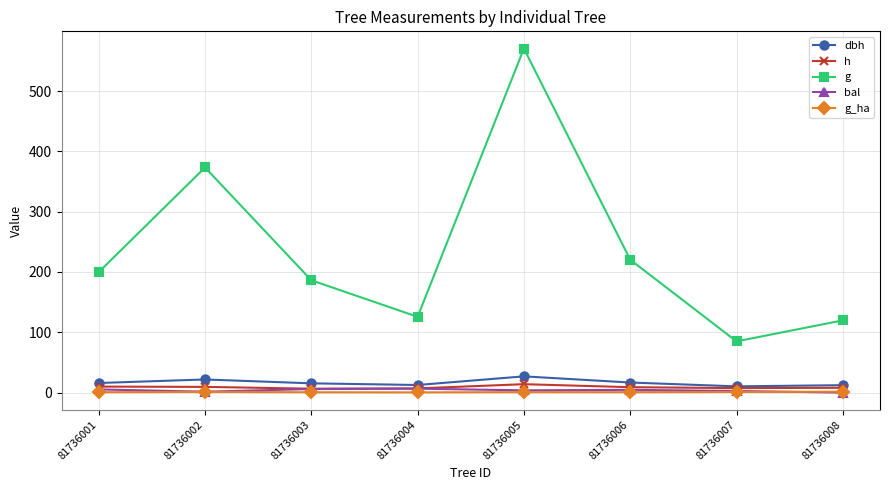

What is the difference between the maximum and minimum values in the g series?

485.5